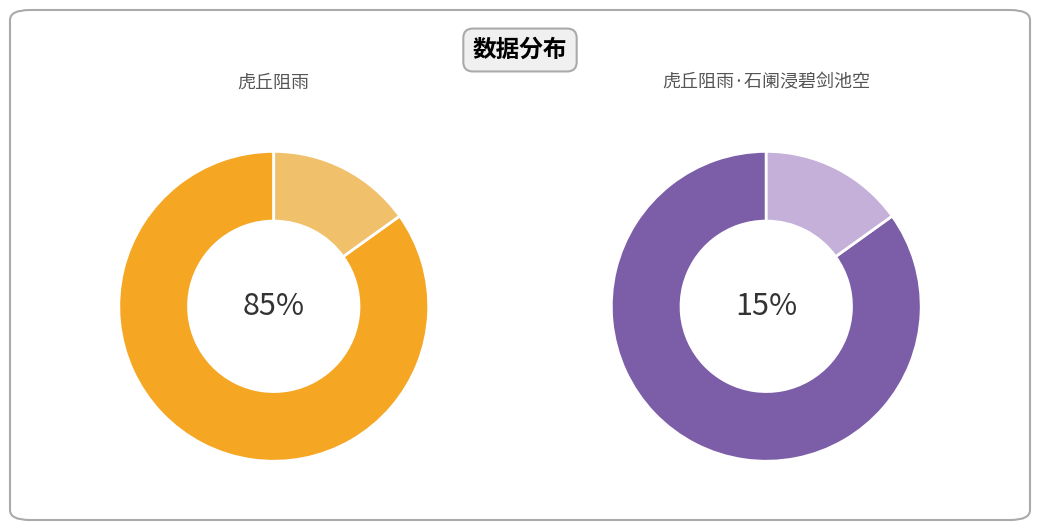

To the nearest percent, what is the difference between the largest and smallest slice percentages?

70%